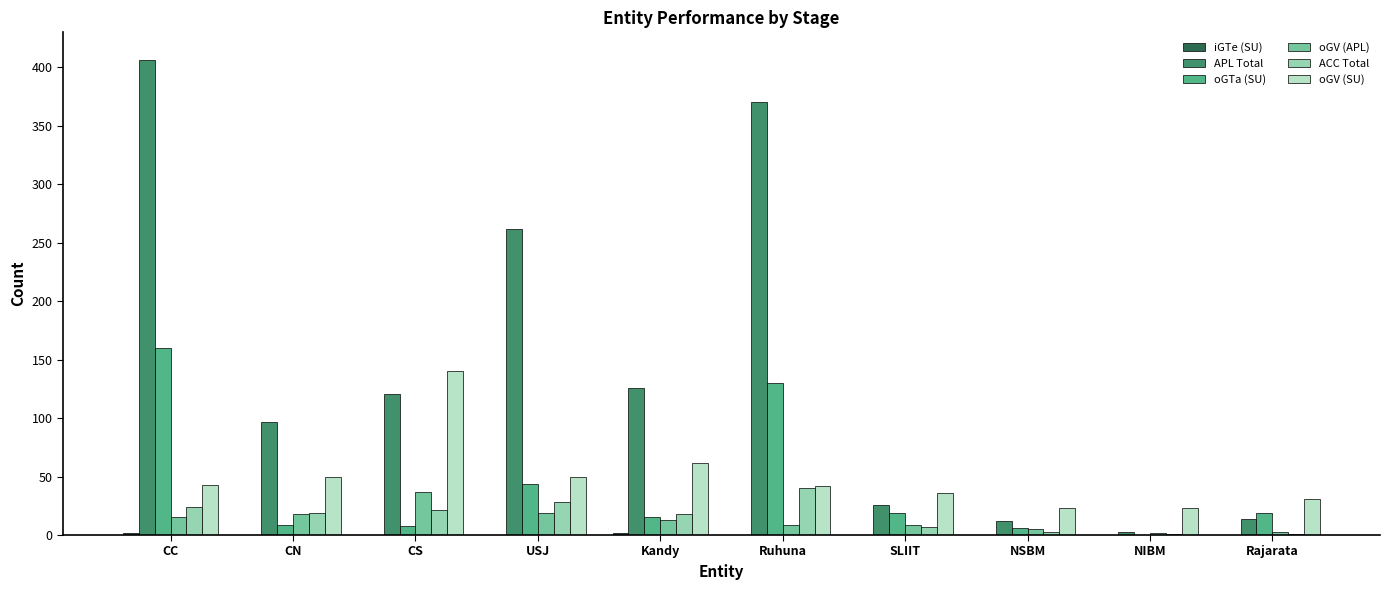

Where is oGV (SU) nearest to the value 81?

Kandy